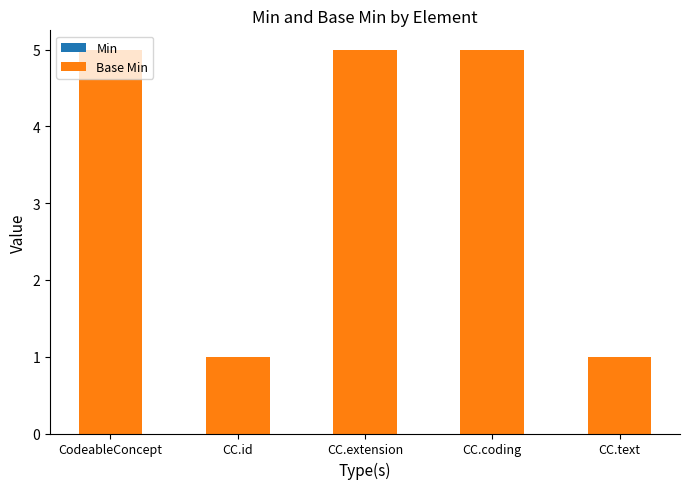

What position from the right is CC.extension?

3